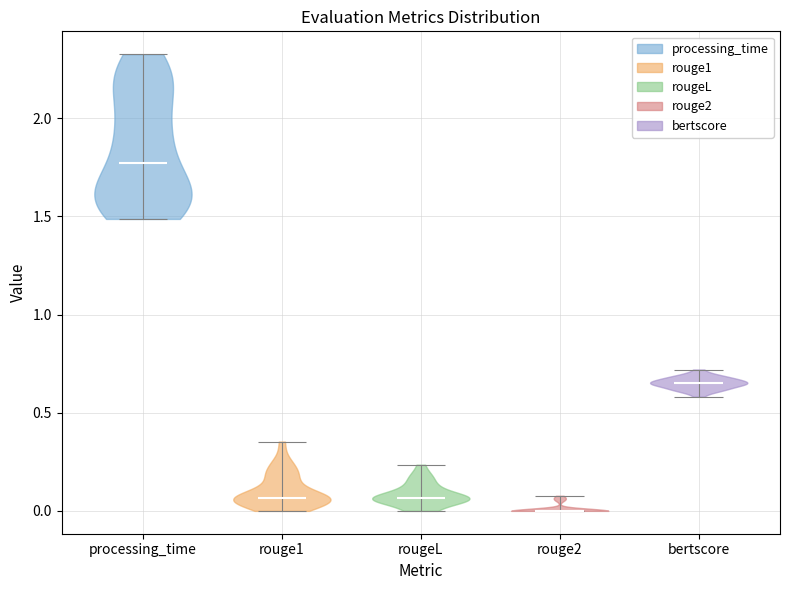

Reading left to right, read every violin against the y-axis: where its median line is, and the lowest and highest points it reaches. The values are not printed on the chart, so give them approximately, as read against the axis.

processing_time: median line 1.75, lowest point 1.50, highest point 2.35
rouge1: median line 0.05, lowest point 0.00, highest point 0.35
rougeL: median line 0.05, lowest point 0.00, highest point 0.25
rouge2: median line 0.00, lowest point 0.00, highest point 0.10
bertscore: median line 0.65, lowest point 0.60, highest point 0.70